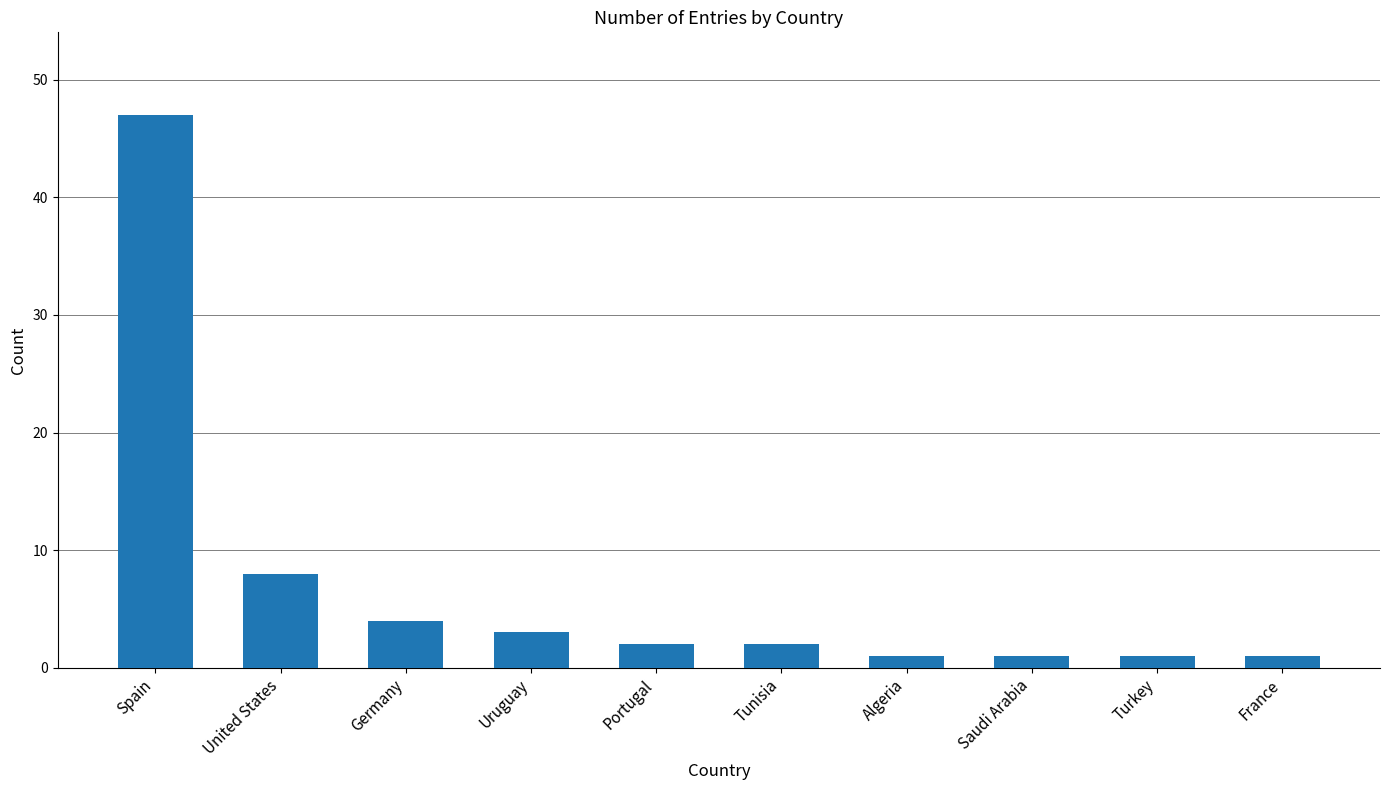

Where does the data first go above 2?

Spain